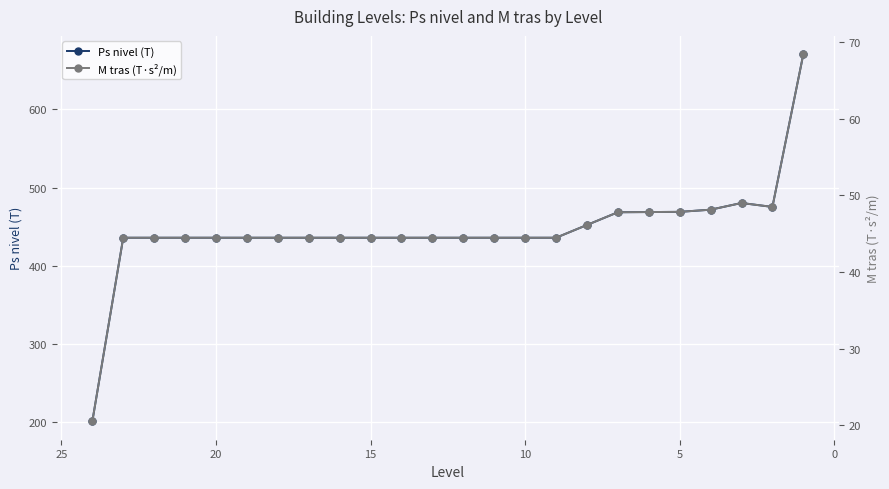

At how many categories does at least one series exceed 579?

1